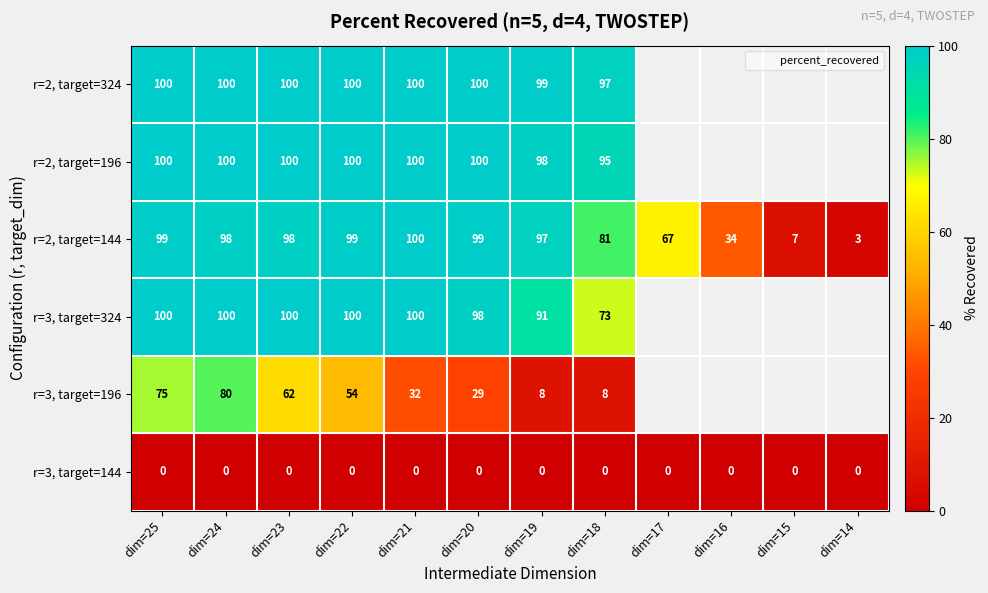

At dim=18, list the series in order from largest to smallest.

r=2, target=324, r=2, target=196, r=2, target=144, r=3, target=324, r=3, target=196, r=3, target=144